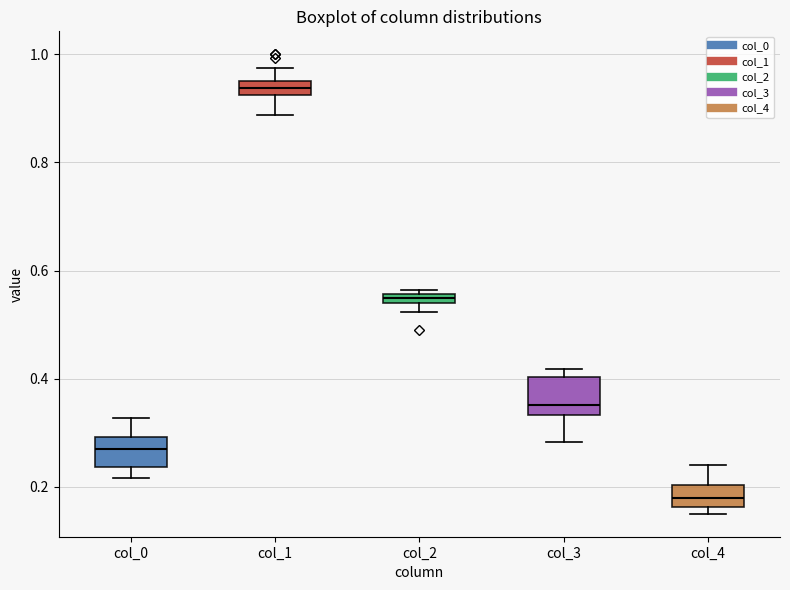

Where is the upper edge of the box for col_1 on the y-axis? The values are not printed on the chart, so give them approximately, as read against the axis.

0.96